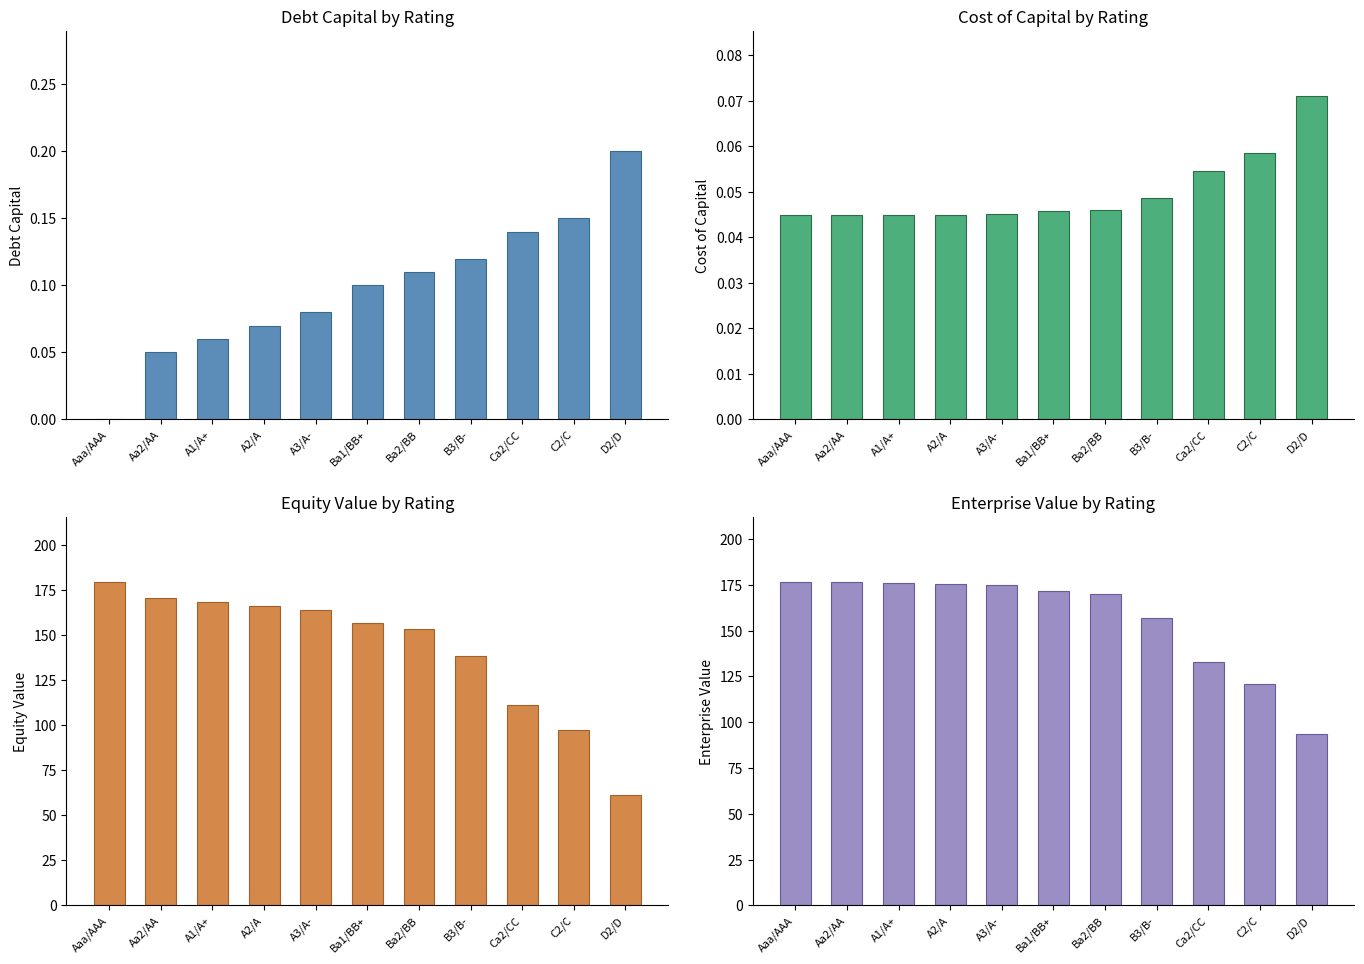

What is the label of the 2nd bar from the right?

C2/C